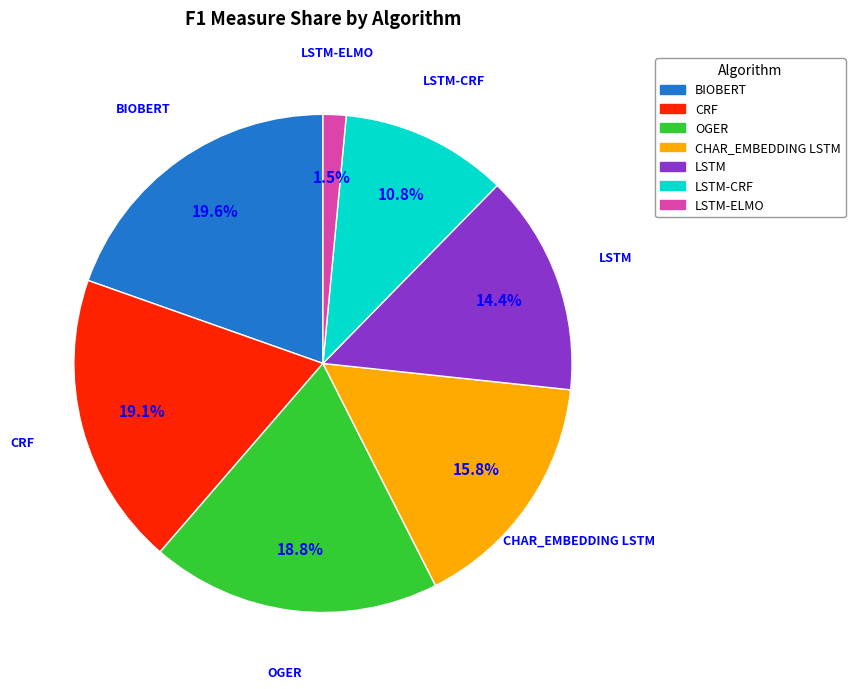

Is there a majority slice in this chart?

No